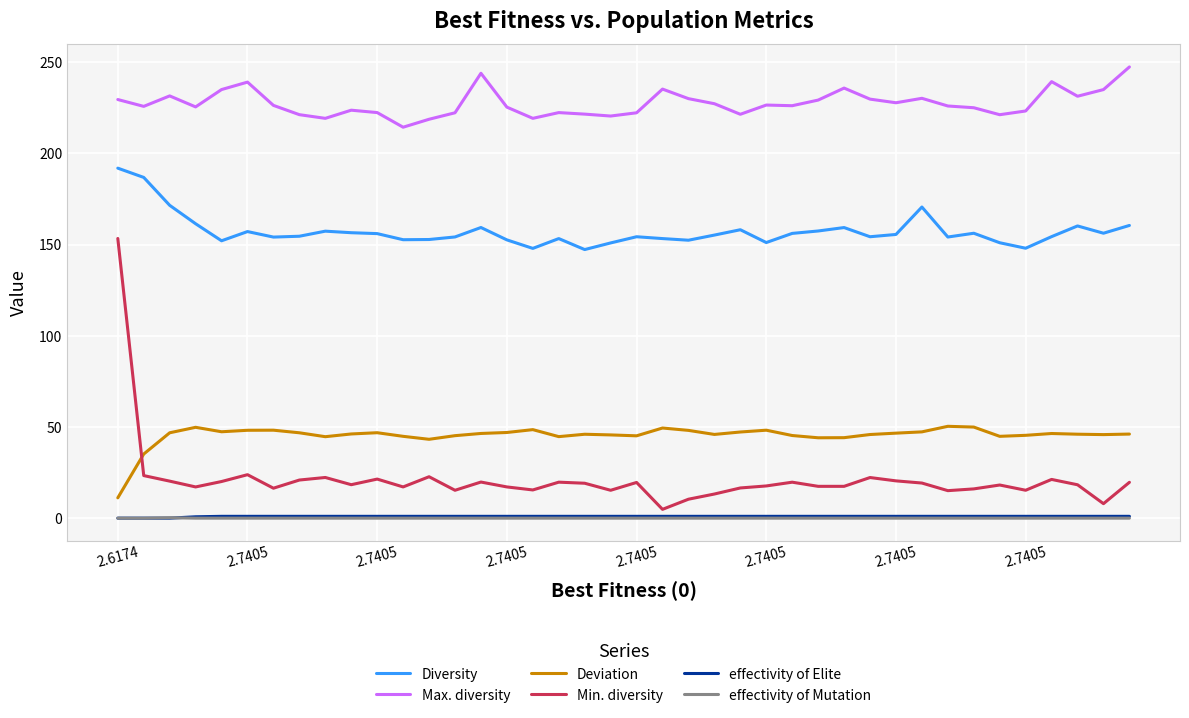

What is the greatest value displayed?

247.5